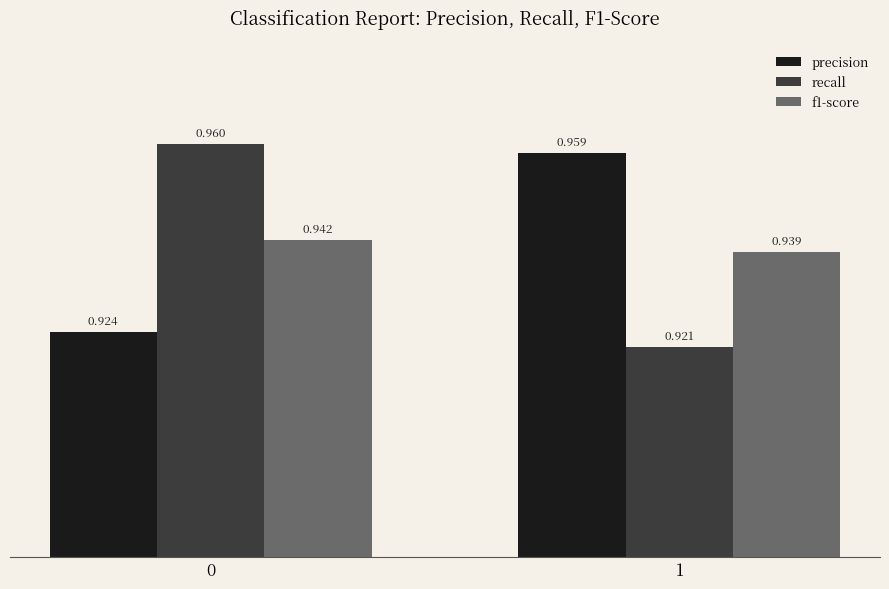

Between 0 and 1, which series saw the biggest shift?

recall